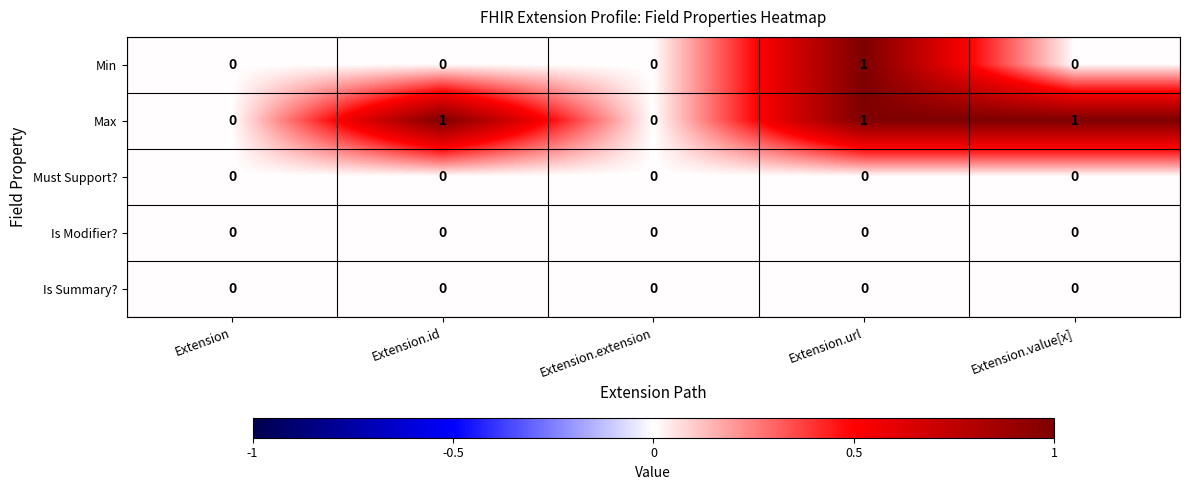

At which category is the sum across all series the highest?

Extension.url